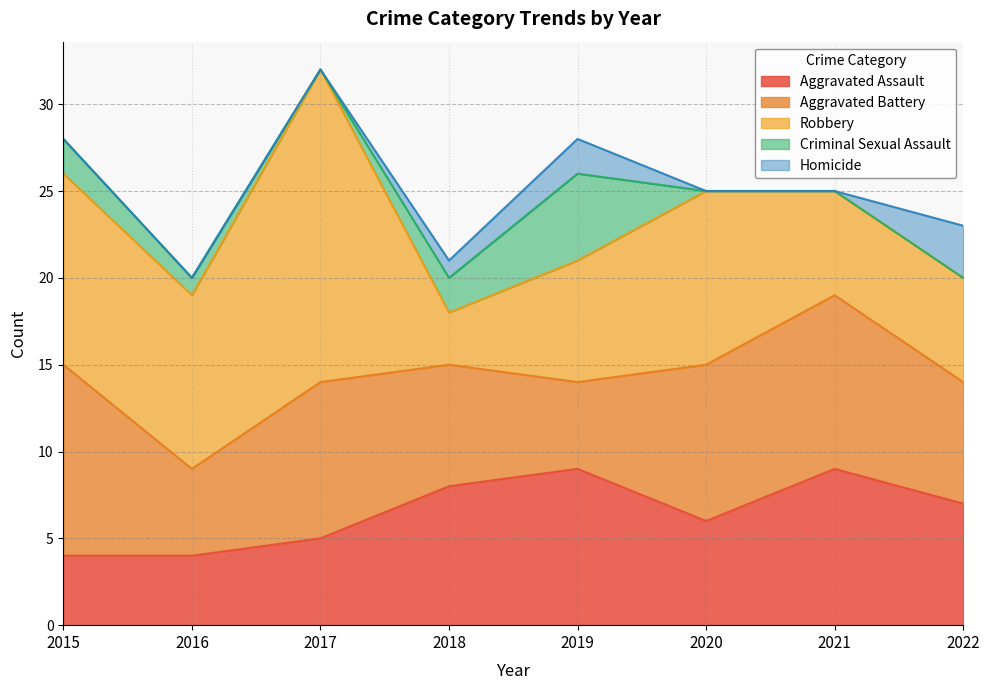

Rank the series by their maximum value, from lowest to highest.

Homicide, Criminal Sexual Assault, Aggravated Assault, Aggravated Battery, Robbery